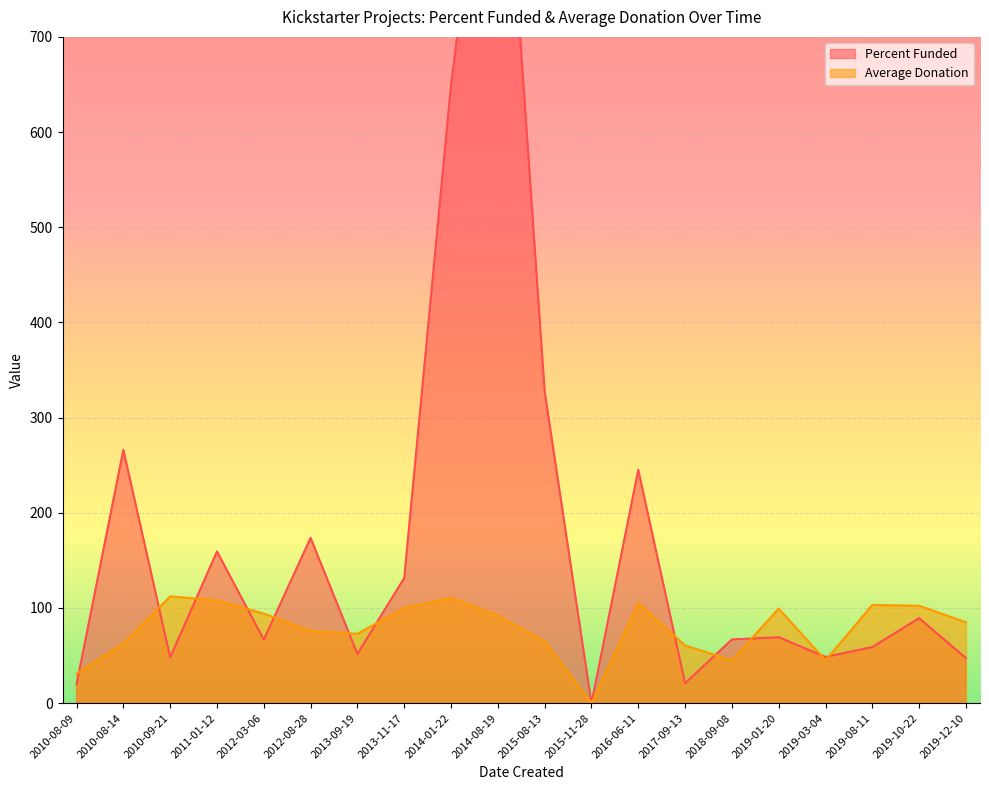

True or false: Average Donation has more than 0 interior local peaks.

True